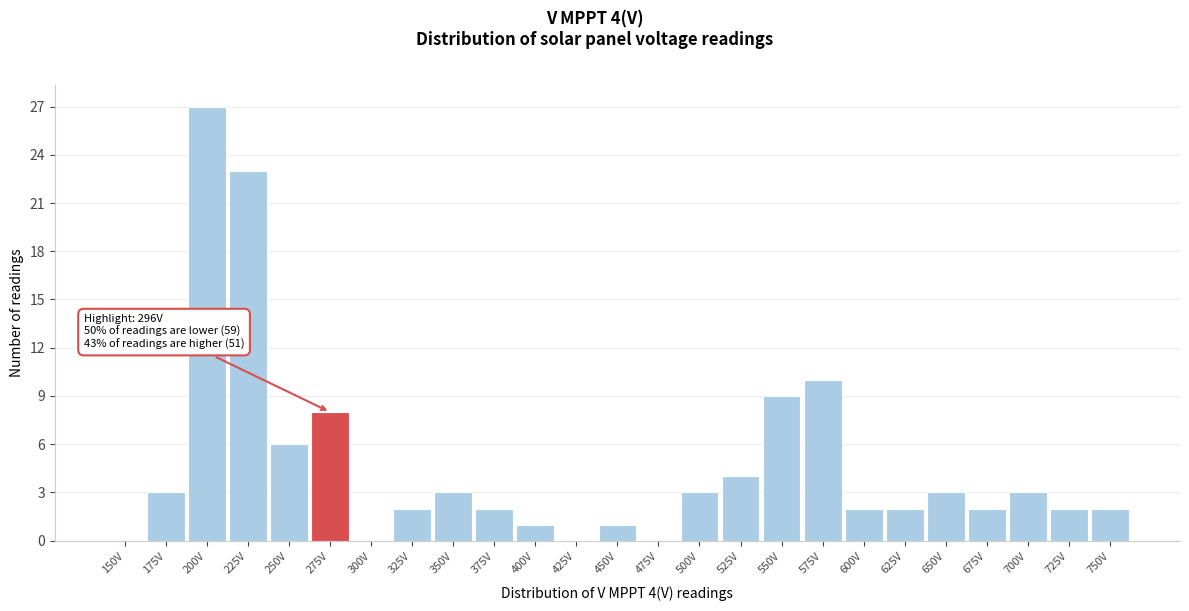

Reading left to right, extract all data points from this chart.

150V=0	175V=3	200V=27	225V=23	250V=6	275V=8	300V=0	325V=2	350V=3	375V=2	400V=1	425V=0	450V=1	475V=0	500V=3	525V=4	550V=9	575V=10	600V=2	625V=2	650V=3	675V=2	700V=3	725V=2	750V=2